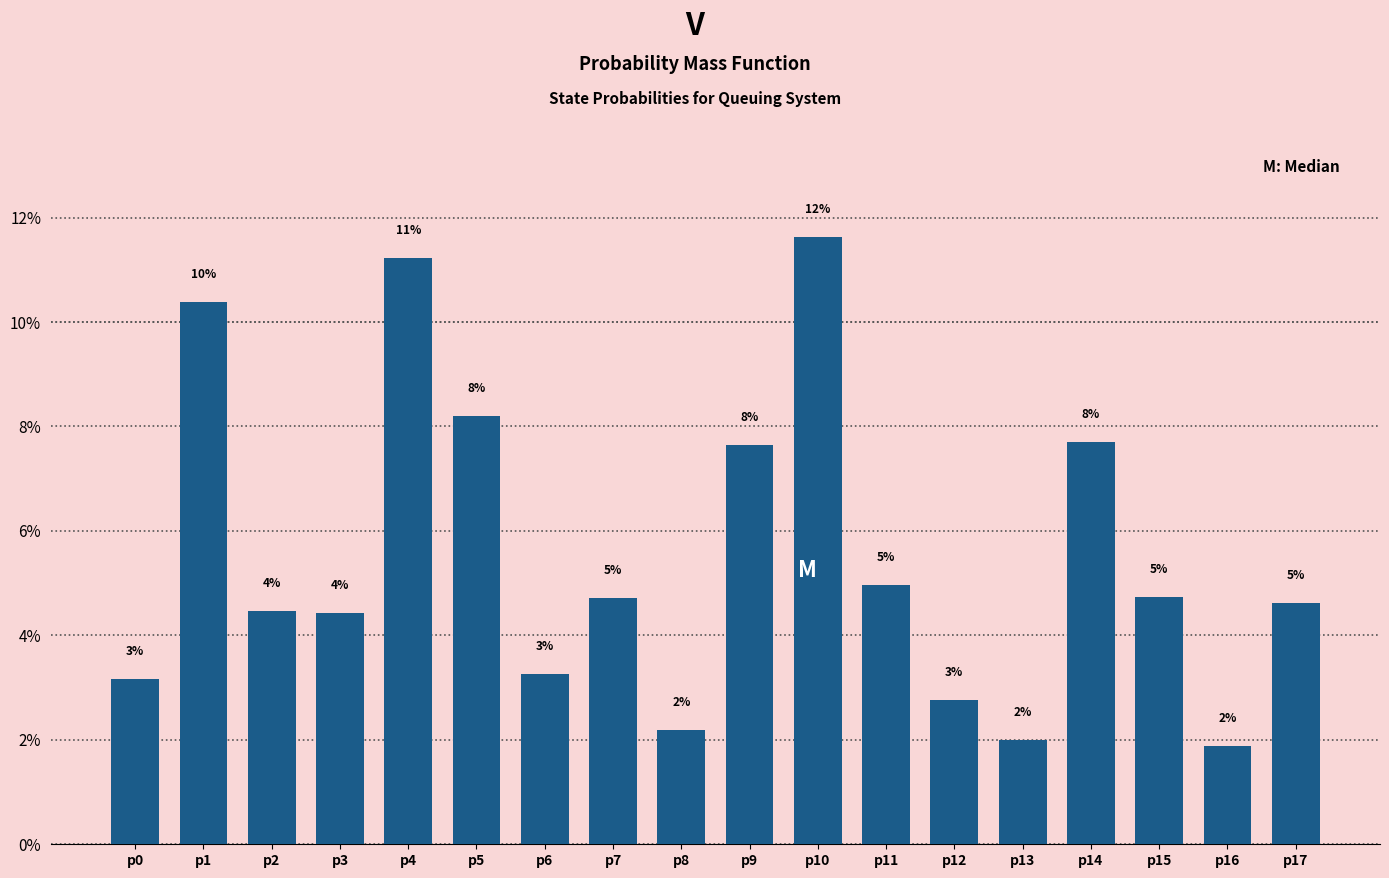

Are the bars horizontal?

No